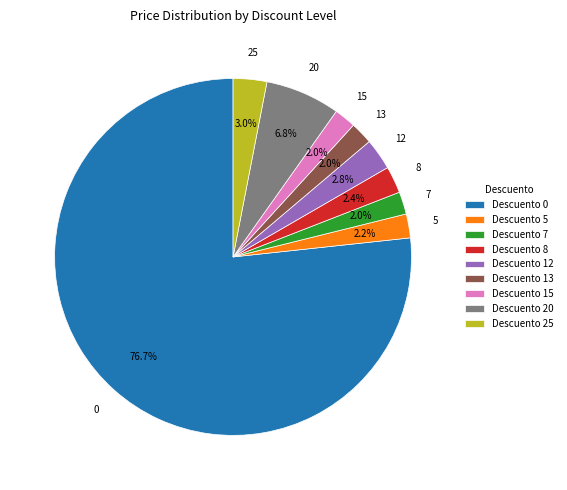

Which has a higher value, Descuento 0 or Descuento 20?

Descuento 0